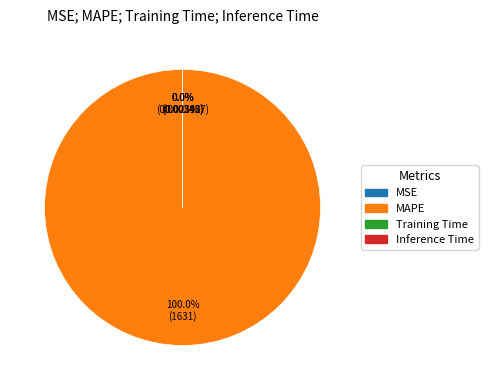

Between Inference Time and MSE, which is larger?

Inference Time